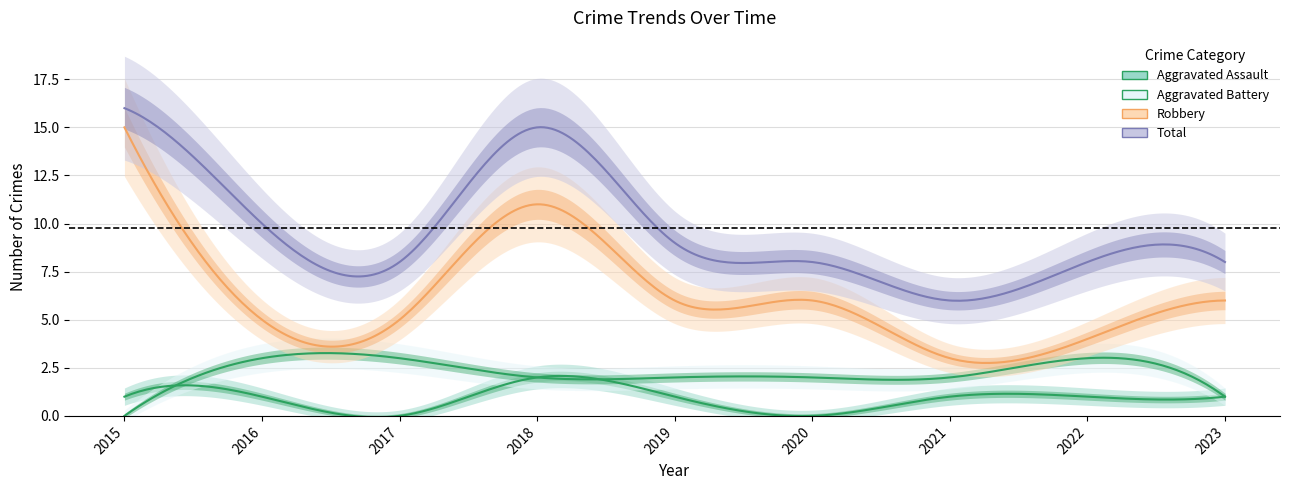

How many data points in Aggravated Assault are above 1?

1